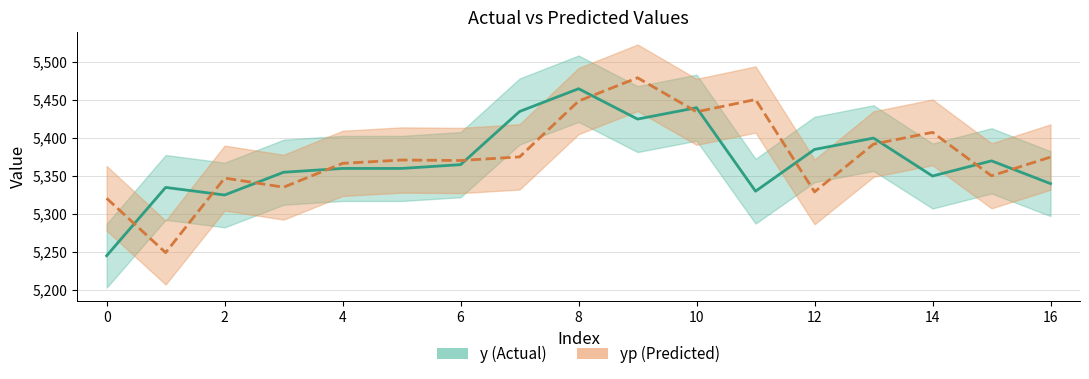

In yp (line), how many points are higher than both neighbors (excluding endpoints)?

5